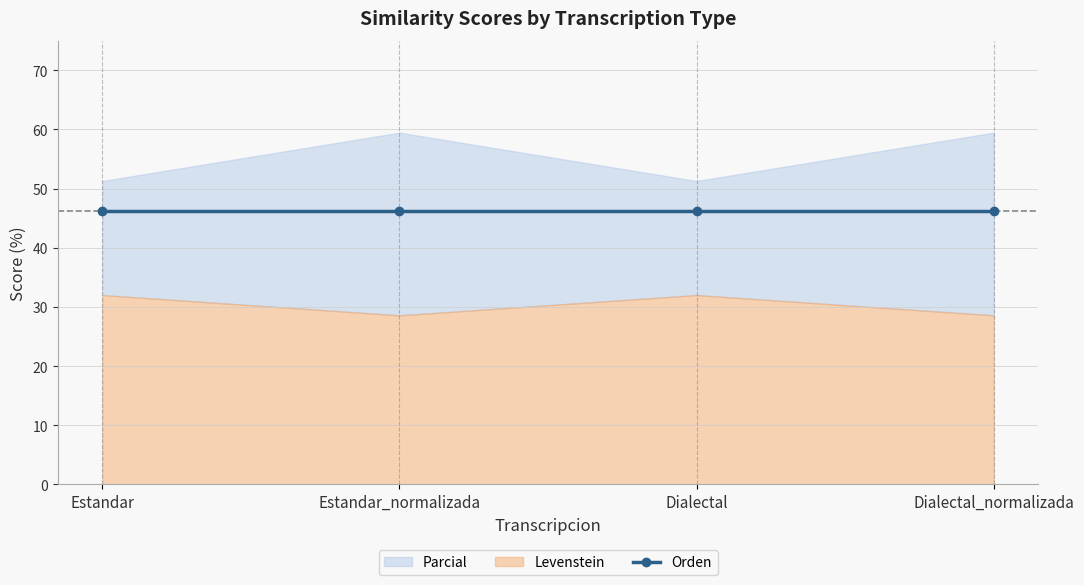

What is the approximate value of Orden at Estandar_normalizada?

46.2